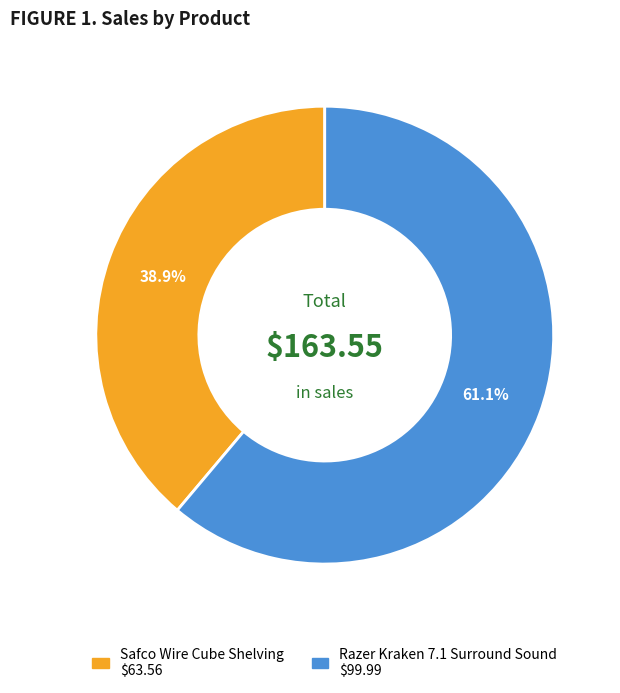

Rank the categories by value from lowest to highest.

Safco Wire Cube Shelving, Razer Kraken 7.1 Surround Sound